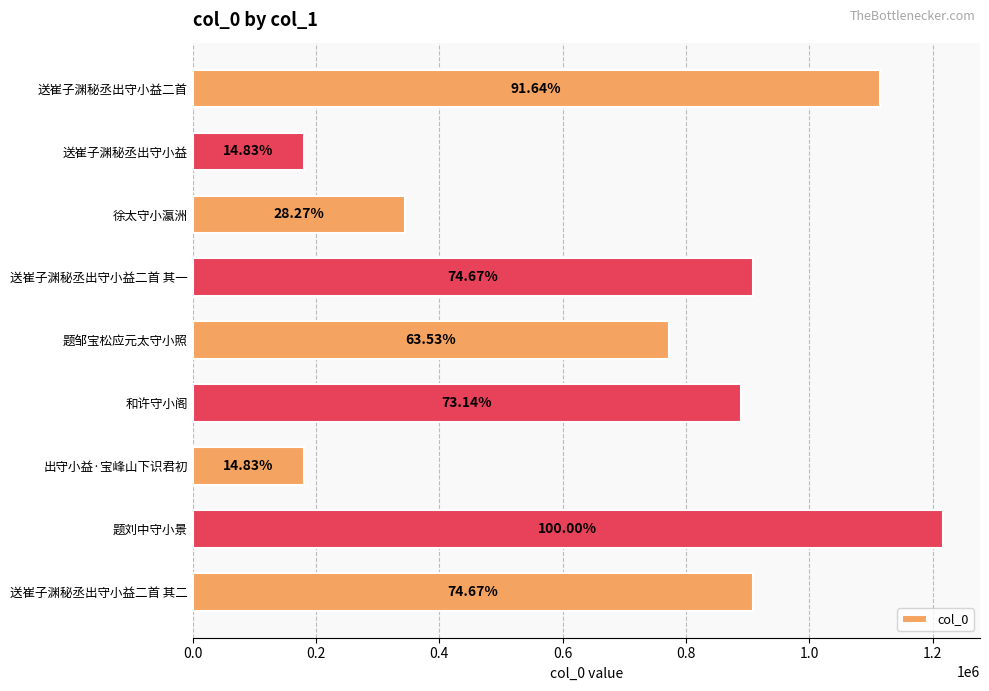

What is the difference between the second highest and second lowest values?

934141